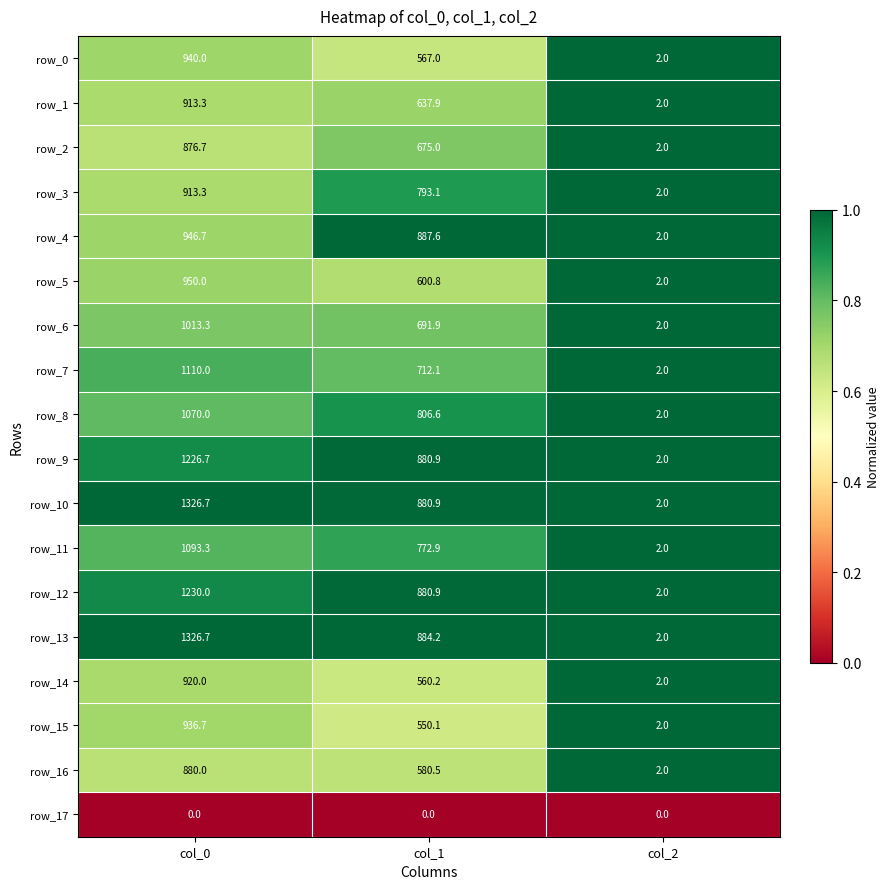

At which category does the chart reach its peak across all series?

col_0